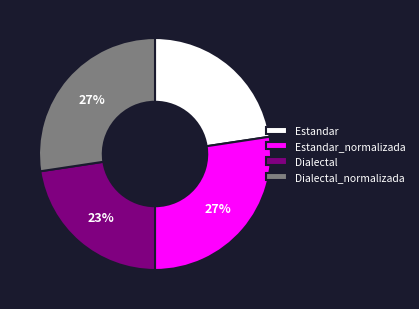

How many slices are in this pie chart?

4